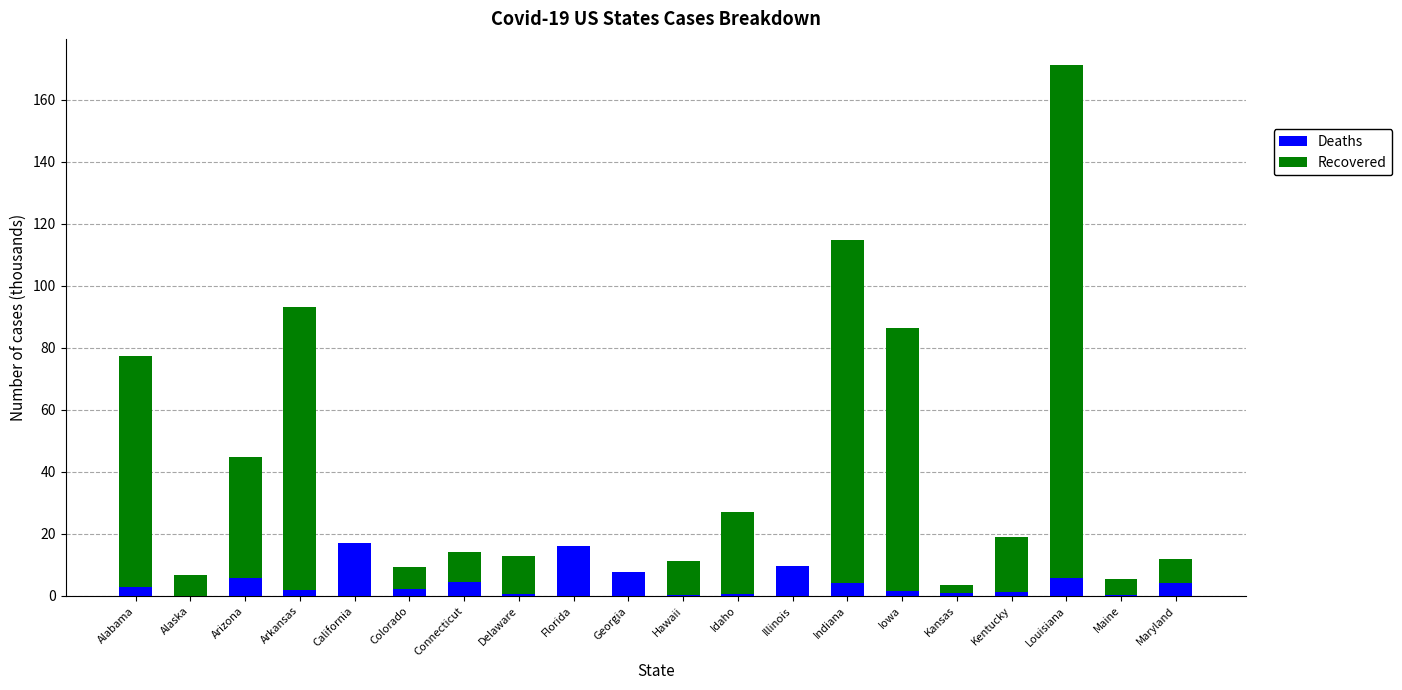

What is the sum of all Deaths values?

87.5